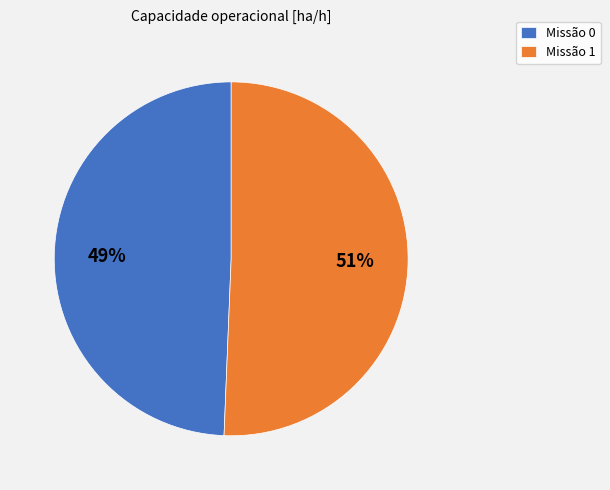

Count the number of slices in the pie.

2